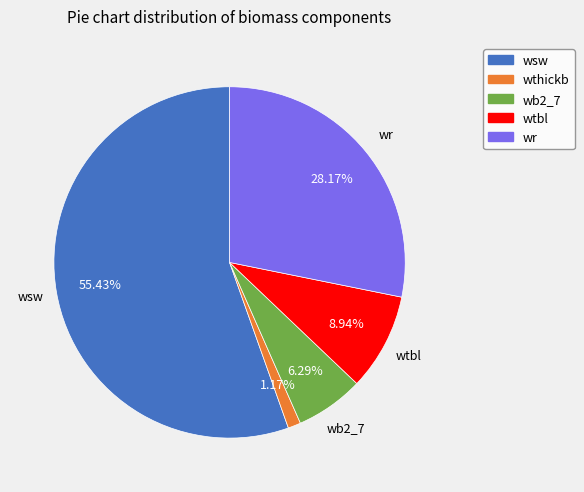

What is the ratio of the value at wtbl to the value at wr?

0.3